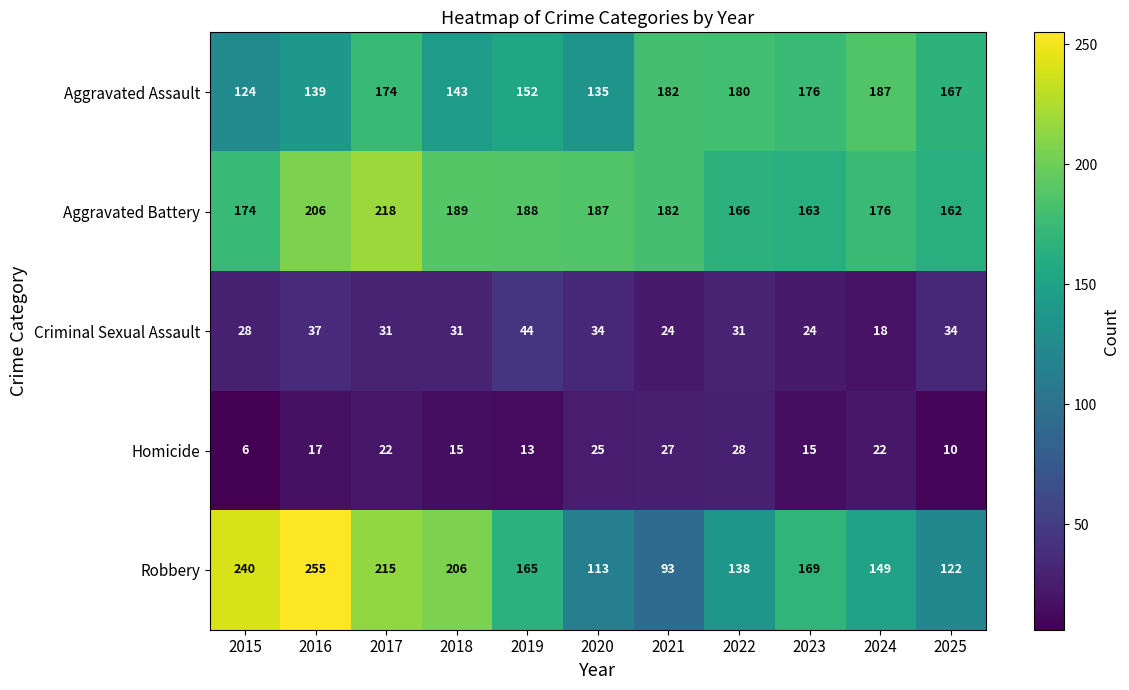

Which series changed the most between 2019 and 2021?

Robbery